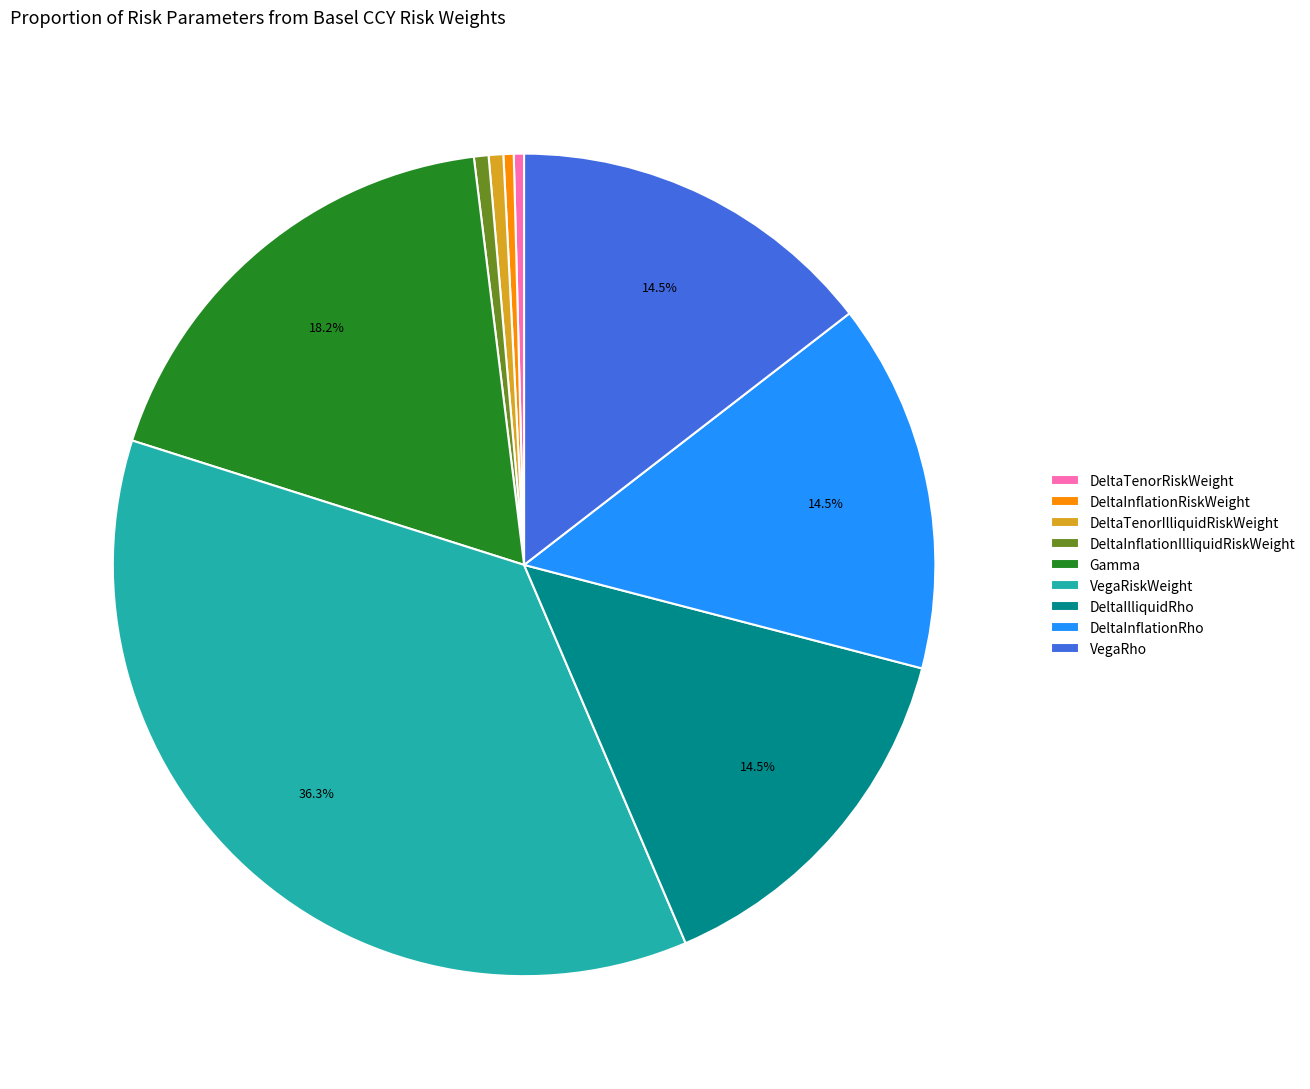

Count the number of slices in the pie.

9